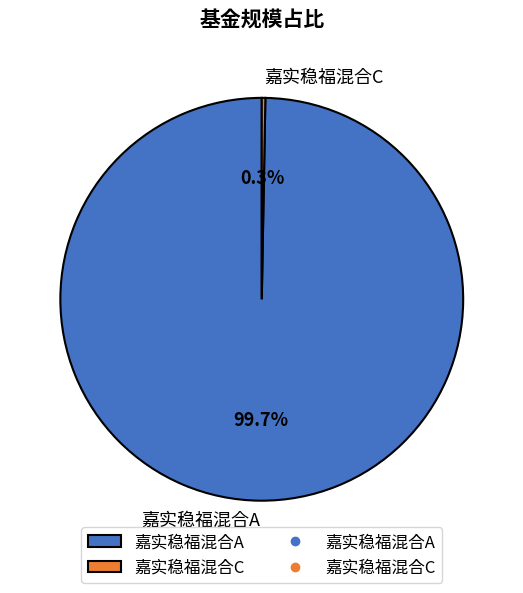

Which category has the smallest portion of the pie?

嘉实稳福混合C